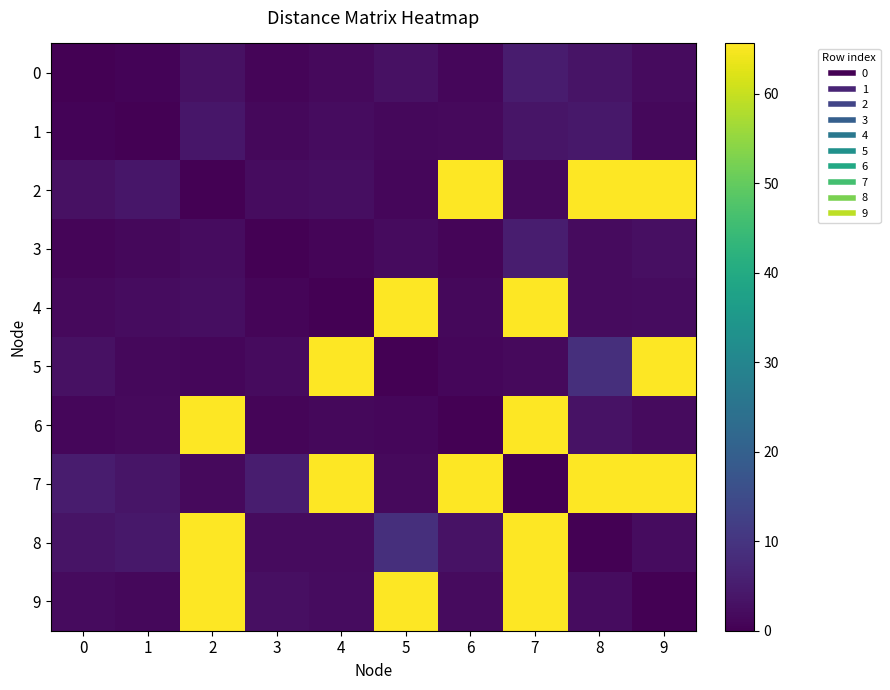

Count the number of data series in this chart.

10